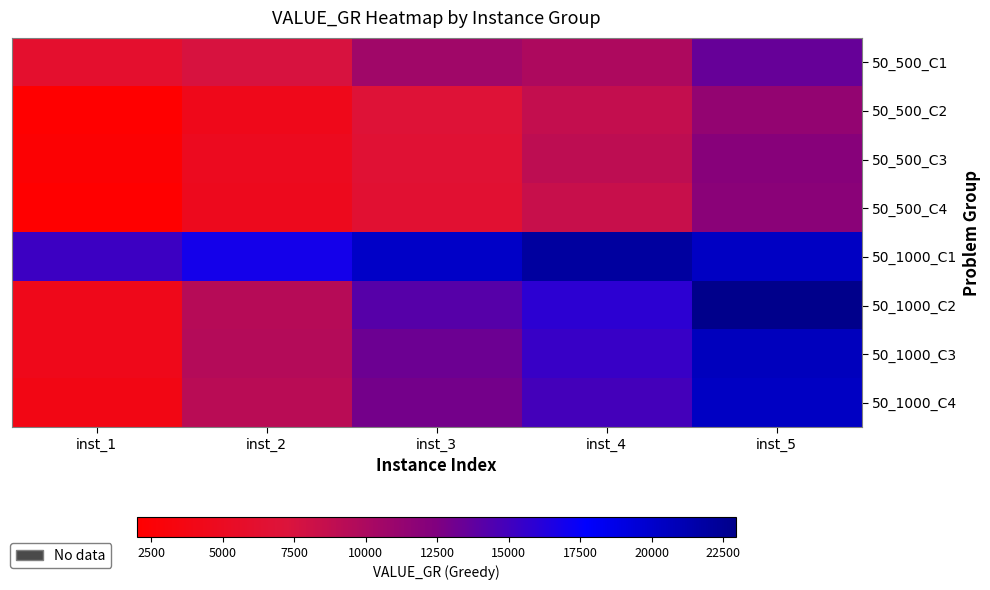

Reading right to left, what are all the values shown in this chart?

50_500_C1: inst_5=13517	inst_4=9859	inst_3=10668	inst_2=7551	inst_1=6037
50_500_C2: inst_5=11381	inst_4=8652	inst_3=6900	inst_2=4308	inst_1=1998
50_500_C3: inst_5=12041	inst_4=9007	inst_3=6643	inst_2=4742	inst_1=2394
50_500_C4: inst_5=11825	inst_4=8423	inst_3=6455	inst_2=4594	inst_1=1996
50_1000_C1: inst_5=20394	inst_4=22030	inst_3=20189	inst_2=16812	inst_1=15224
50_1000_C2: inst_5=22946	inst_4=15872	inst_3=14187	inst_2=9391	inst_1=4316
50_1000_C3: inst_5=20629	inst_4=15360	inst_3=13271	inst_2=9466	inst_1=4343
50_1000_C4: inst_5=20329	inst_4=14863	inst_3=12920	inst_2=9202	inst_1=3810